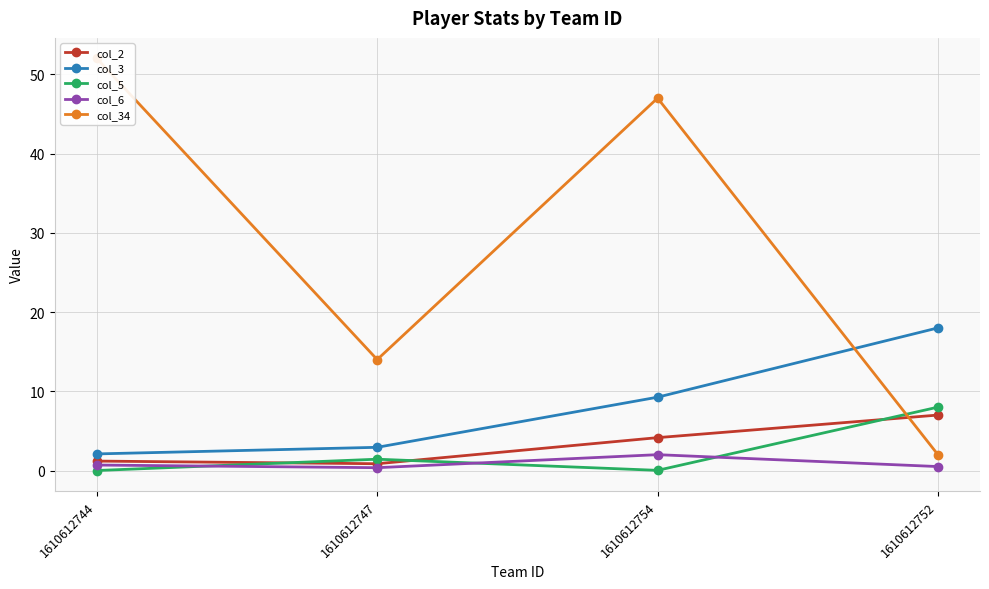

At which label is col_6 closest to 1?

1610612744